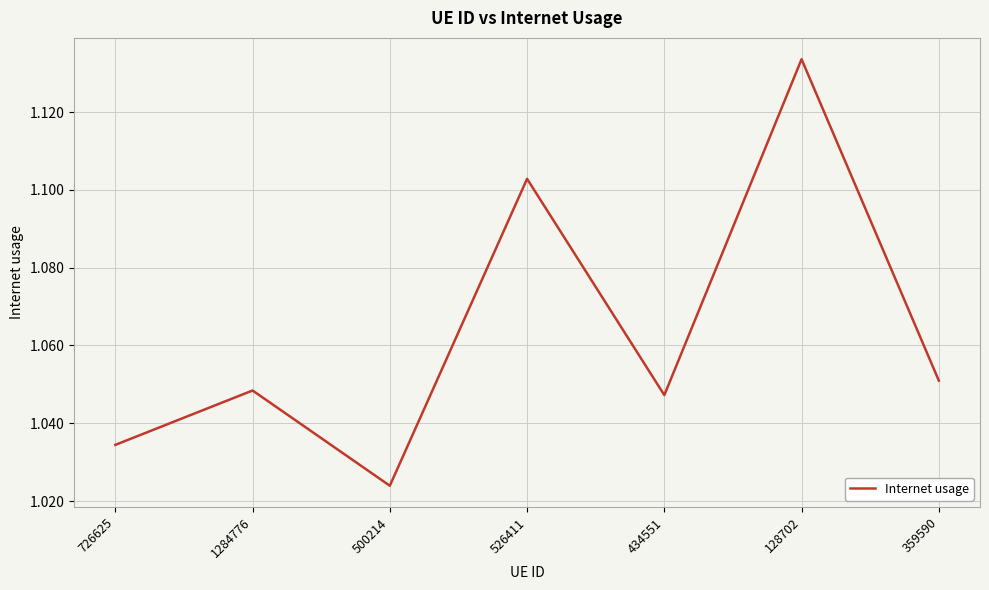

What position from the left is 434551?

5